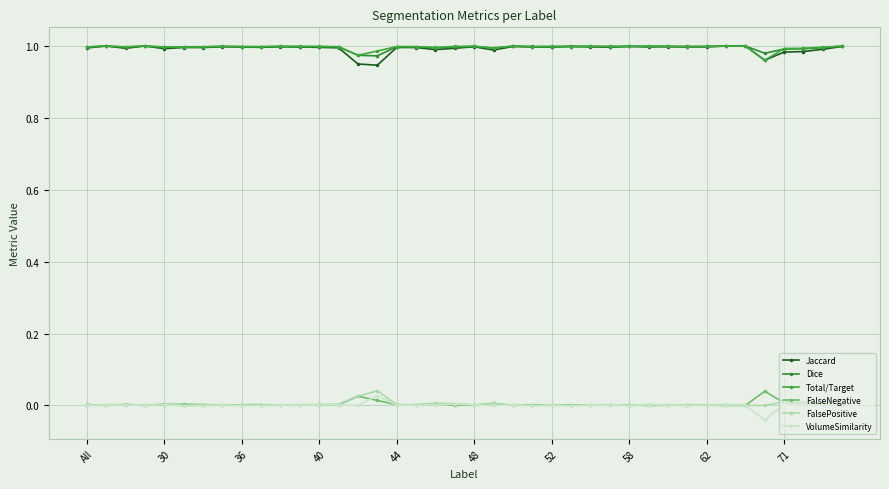

True or false: FalseNegative and Total/Target intersect in this chart.

False